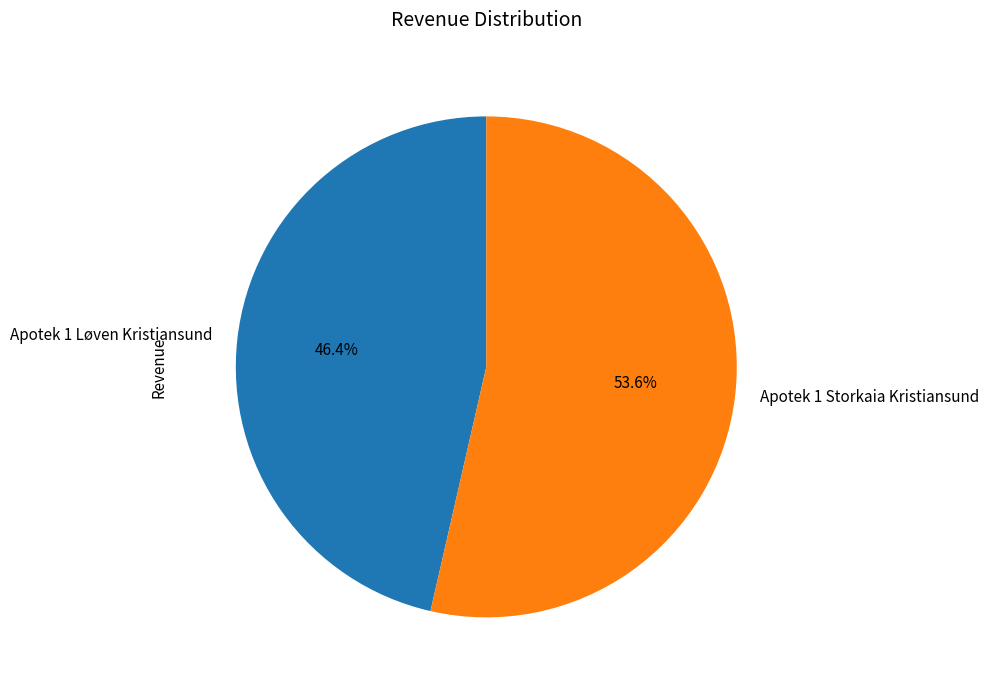

Which slice is the largest?

Apotek 1 Storkaia Kristiansund